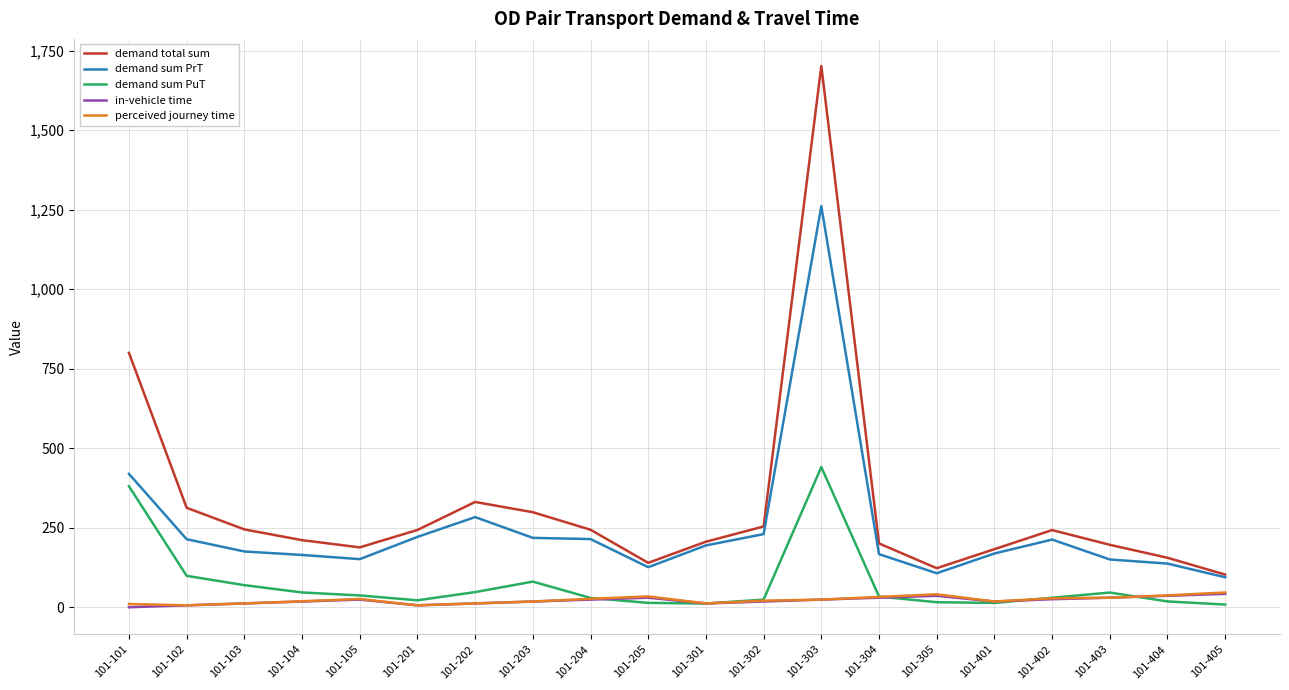

How many series are shown in this chart?

5